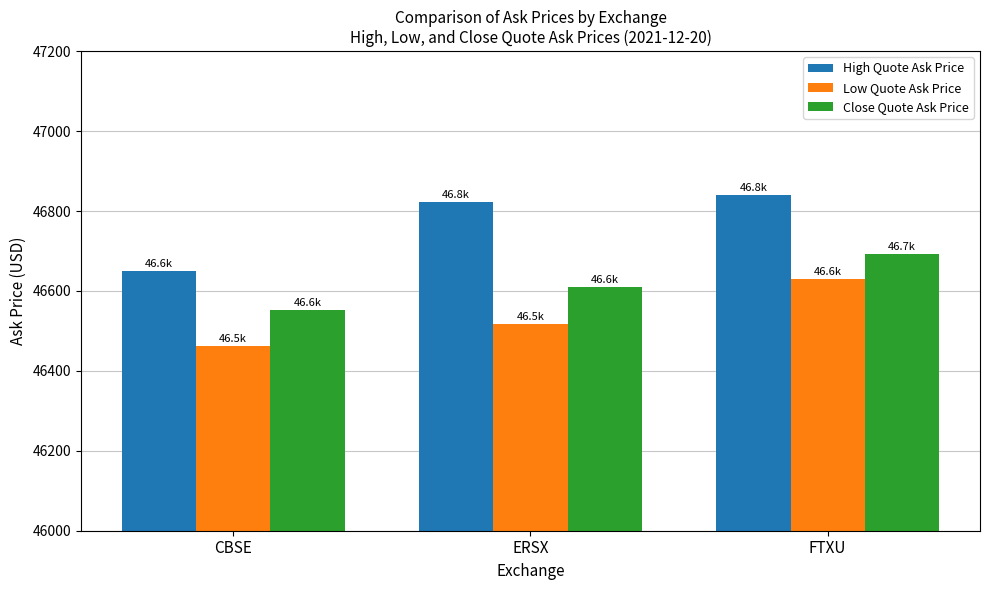

What is the minimum value shown in the chart?

46462.4